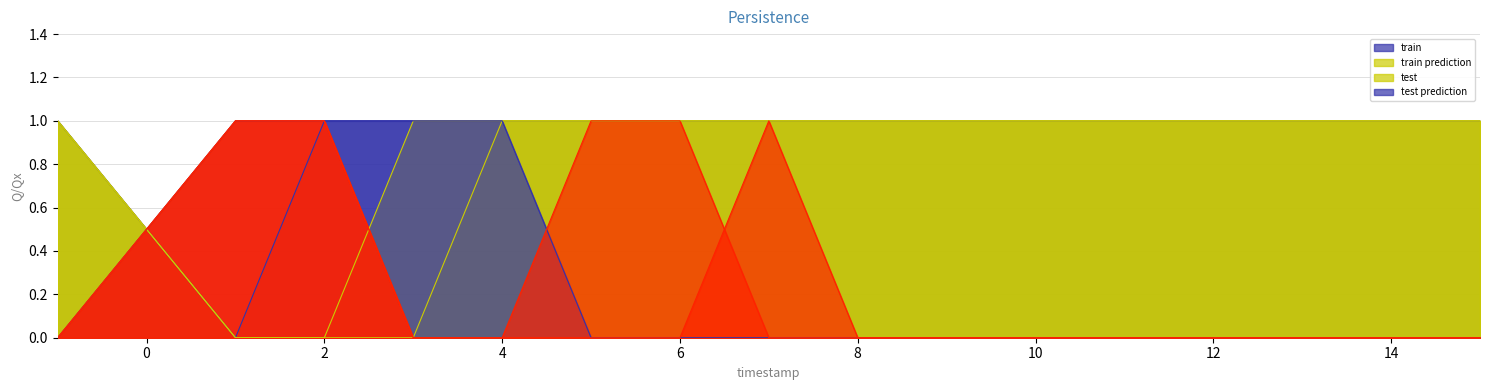

What is the total value across all series at 7?

4